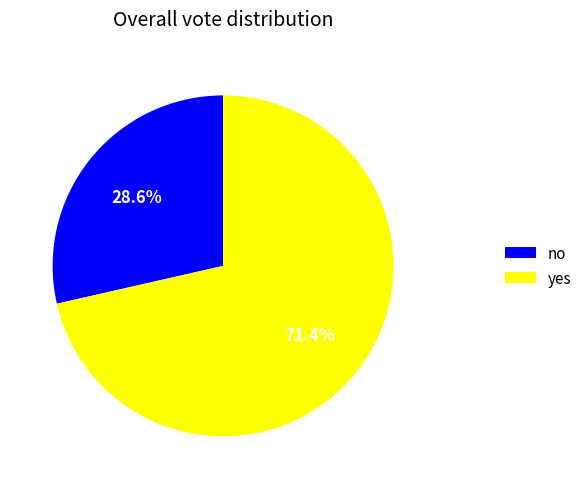

Between yes and no, which is larger?

yes